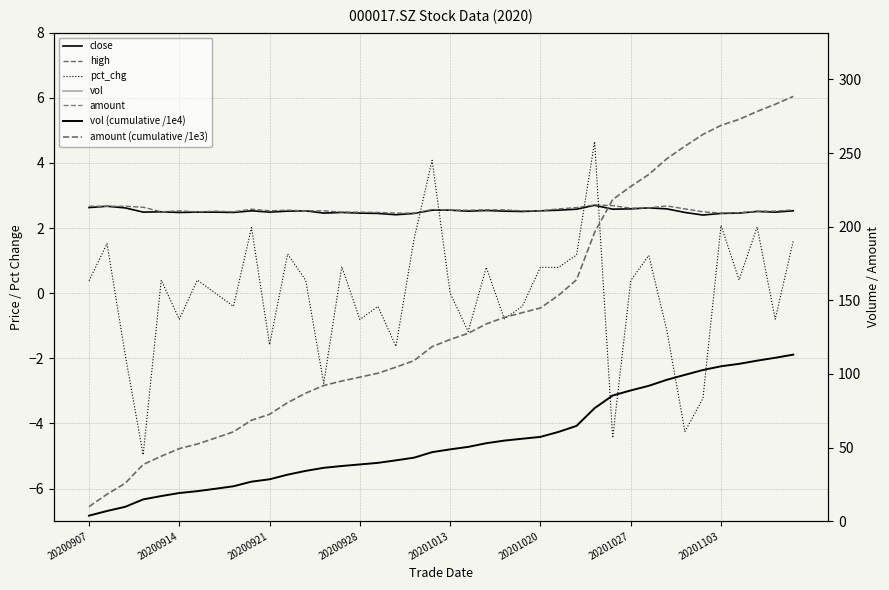

What is the sum of all close values?

100.9